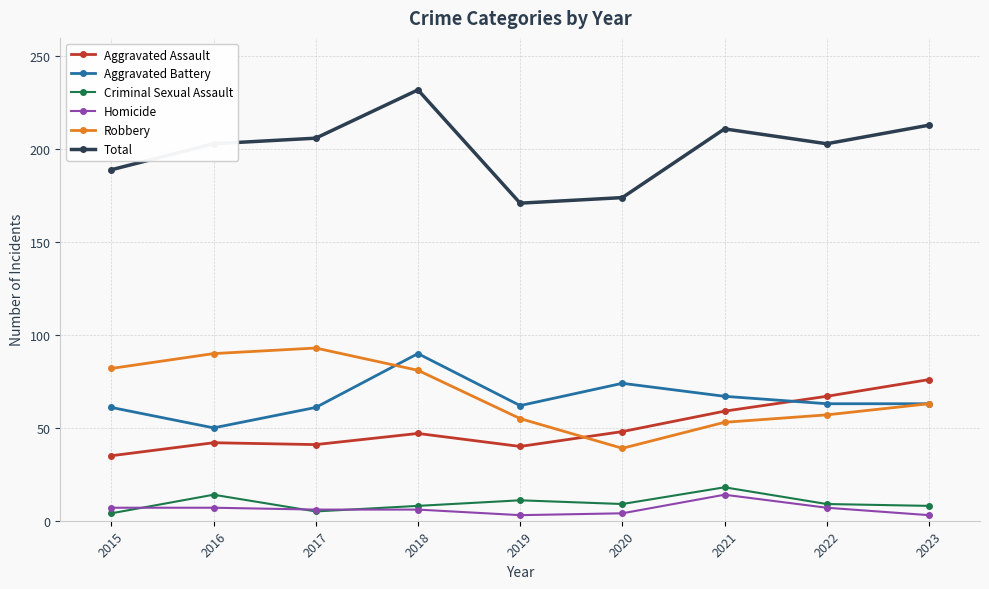

What is the value of the Aggravated Battery point at the 1st from the left?

61